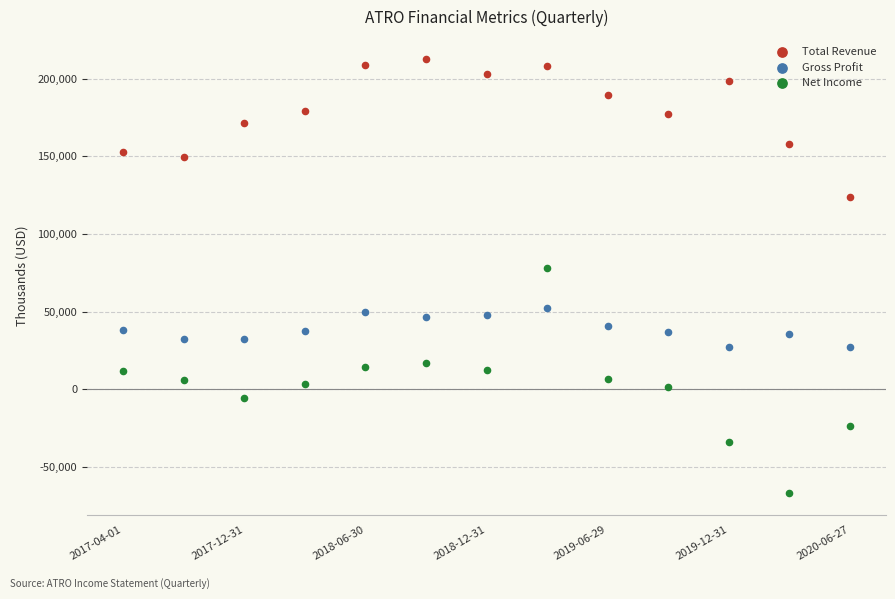

In the Total Revenue series, what Y value is closest to 168200?

171300